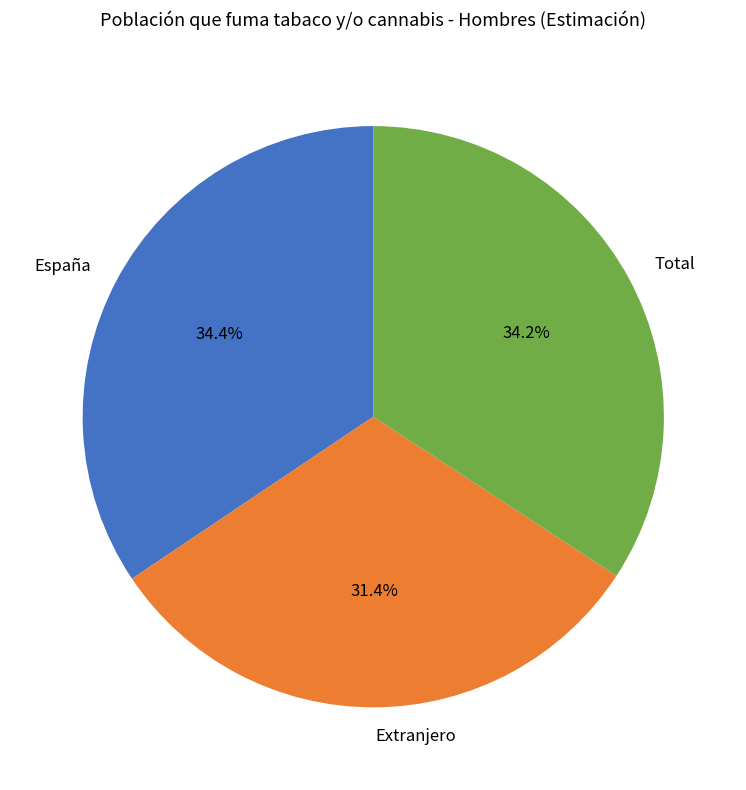

To the nearest percent, what portion does Extranjero represent?

31%